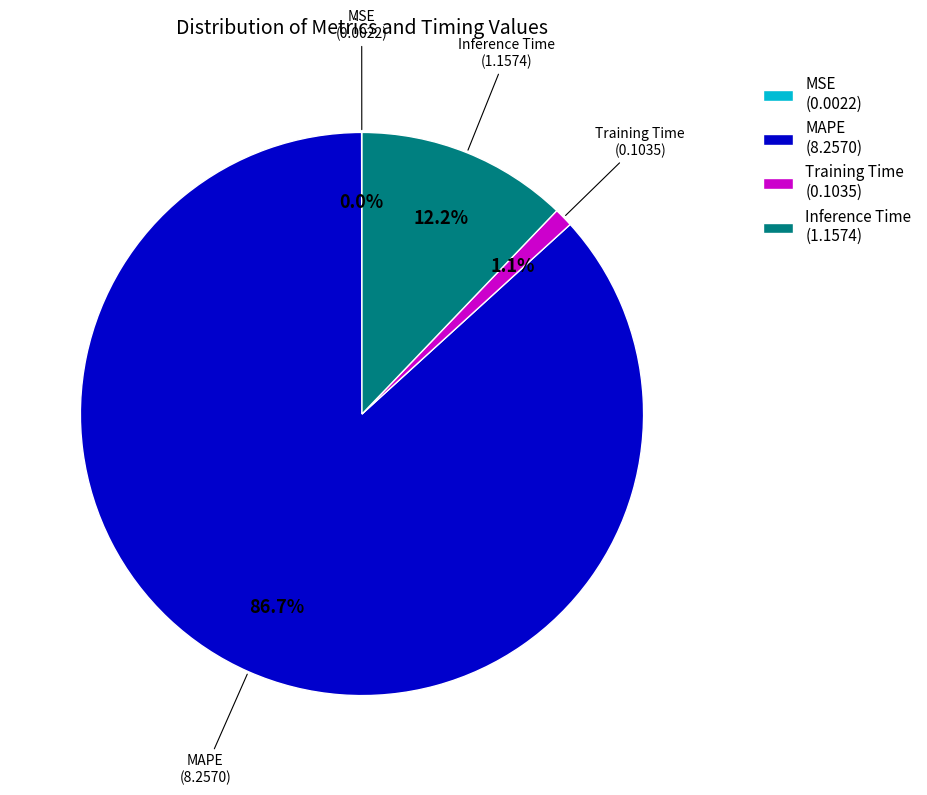

Does MAPE represent more than half of the total?

Yes